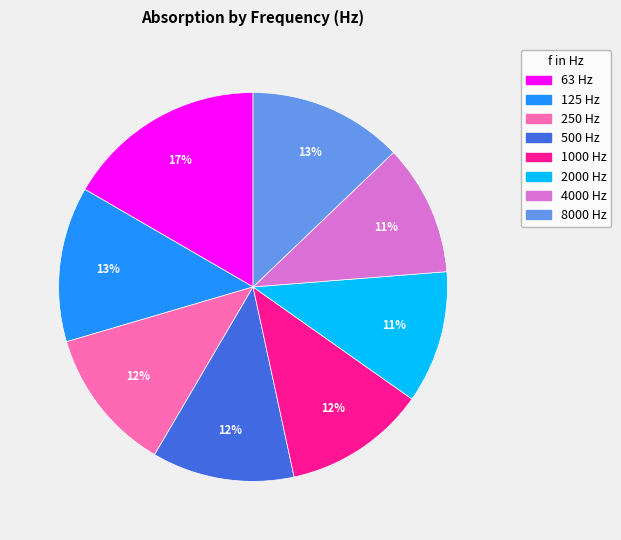

To the nearest percent, what percentage of the pie is 250?

12%